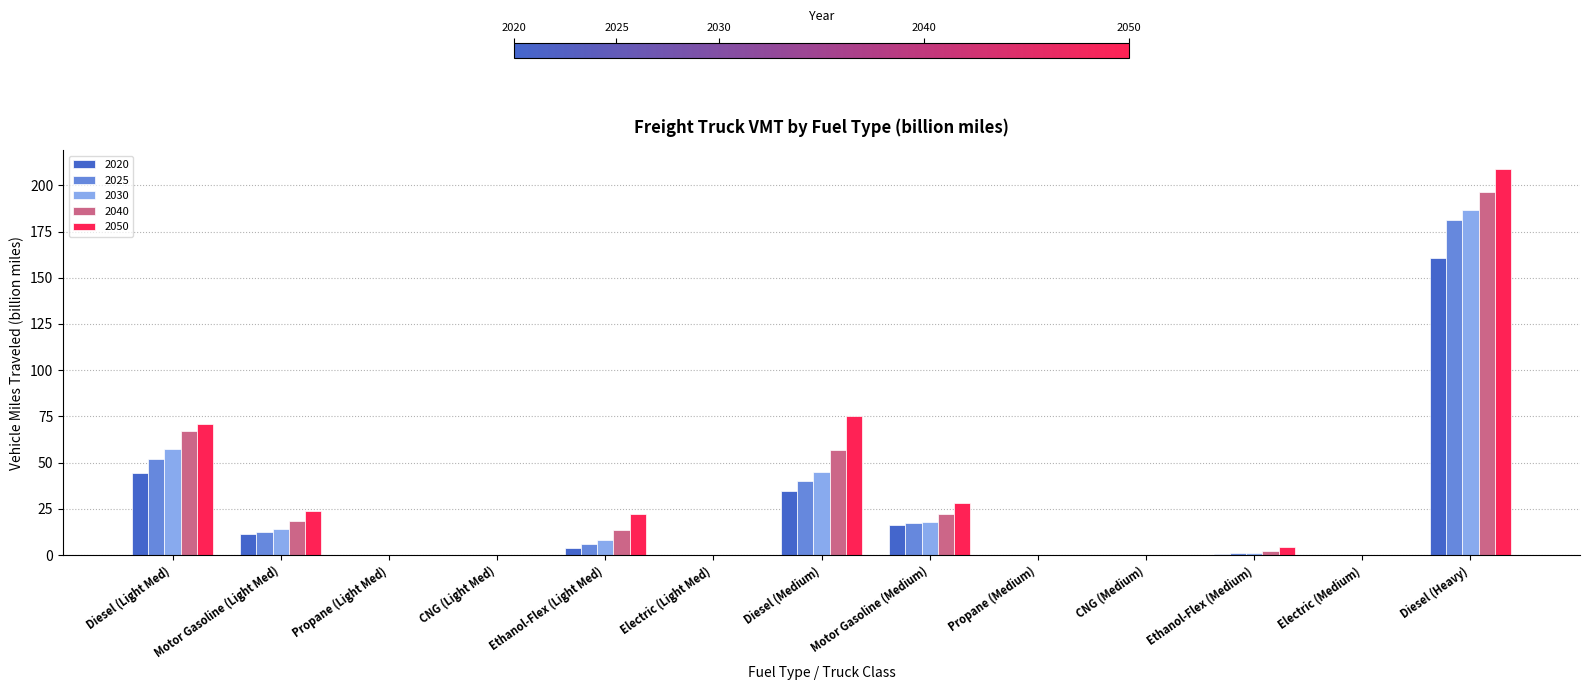

Is it true that 2020 equals 44.3 at Diesel (Light Med)?

True